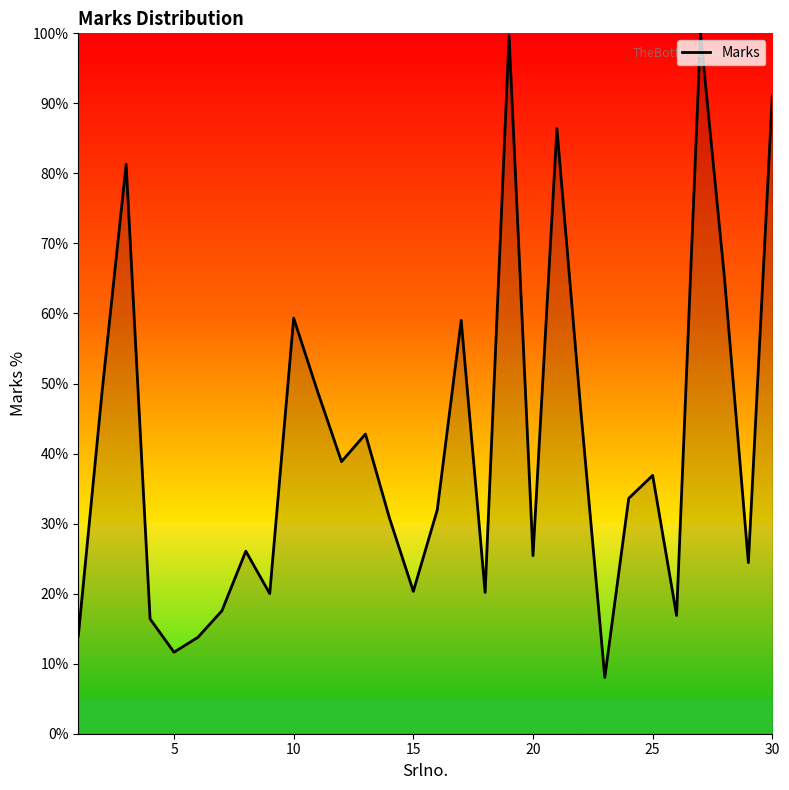

What is the smallest value displayed?

8.0